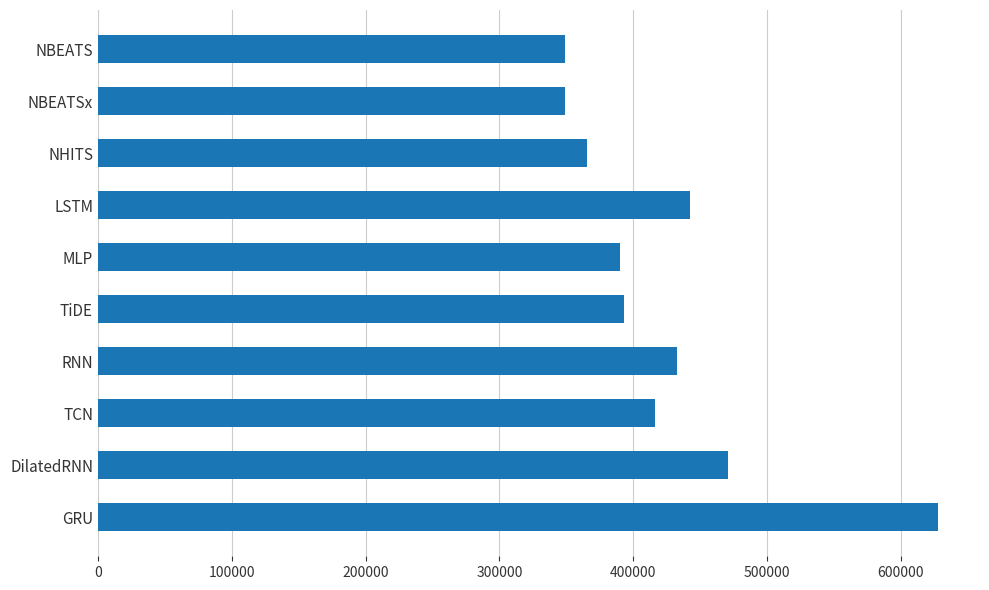

What value does the data have at TCN?

416512.6